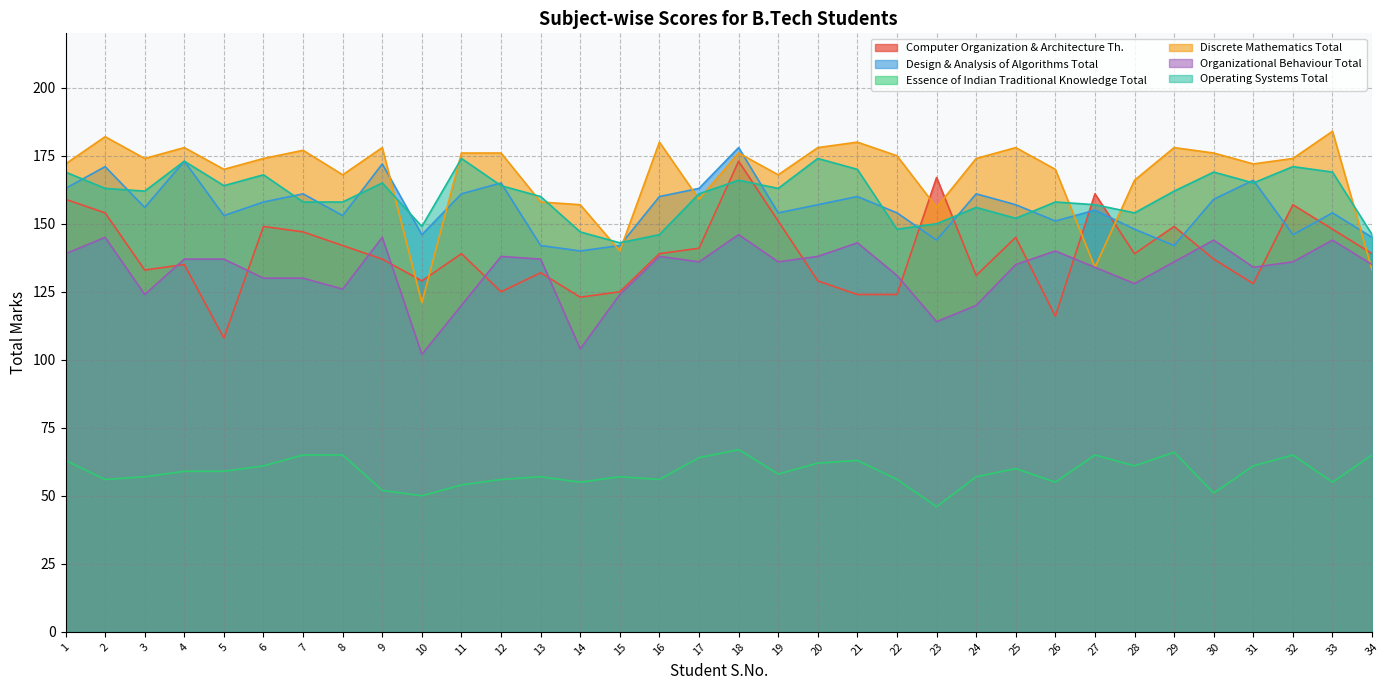

Reading right to left, list all the values displayed in this chart.

Computer Organization & Architecture Th.: 139	148	157	128	137	149	139	161	116	145	131	167	124	124	129	151	173	141	139	125	123	132	125	139	129	137	142	147	149	108	135	133	154	159
Design & Analysis of Algorithms Total: 145	154	146	166	159	142	148	155	151	157	161	144	154	160	157	154	178	163	160	142	140	142	165	161	146	172	153	161	158	153	173	156	171	163
Essence of Indian Traditional Knowledge Total: 65	55	65	61	51	66	61	65	55	60	57	46	56	63	62	58	67	64	56	57	55	57	56	54	50	52	65	65	61	59	59	57	56	63
Discrete Mathematics Total: 133	184	174	172	176	178	166	134	170	178	174	156	175	180	178	168	176	159	180	140	157	158	176	176	121	178	168	177	174	170	178	174	182	172
Organizational Behaviour Total: 135	144	136	134	144	136	128	134	140	135	120	114	131	143	138	136	146	136	138	124	104	137	138	120	102	145	126	130	130	137	137	124	145	139
Operating Systems Total: 146	169	171	165	169	162	154	157	158	152	156	150	148	170	174	163	166	161	146	143	147	160	164	174	149	165	158	158	168	164	173	162	163	169